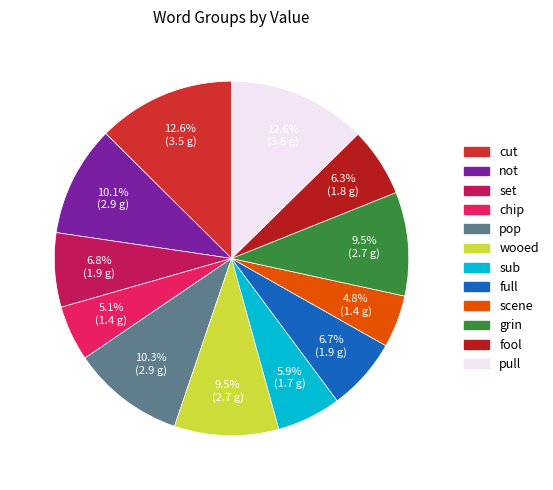

To the nearest percent, what percentage of the pie is grin?

9%